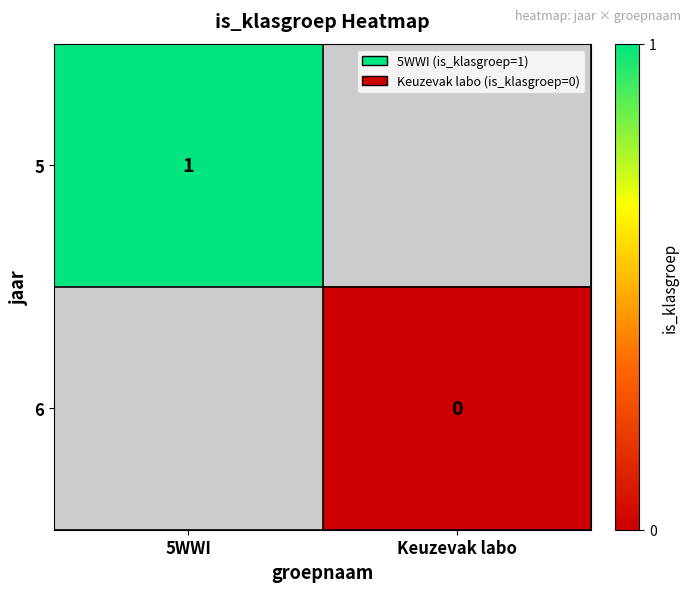

Is it true that 5 equals 1 at 5WWI?

True